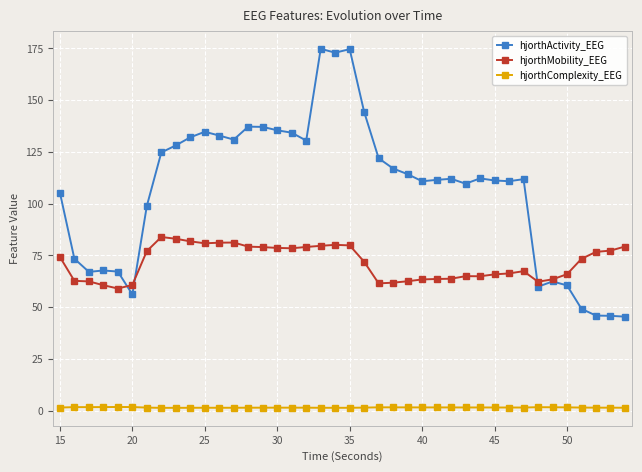

What is the value of the hjorthActivity_EEG point at the 18th from the left?

130.5